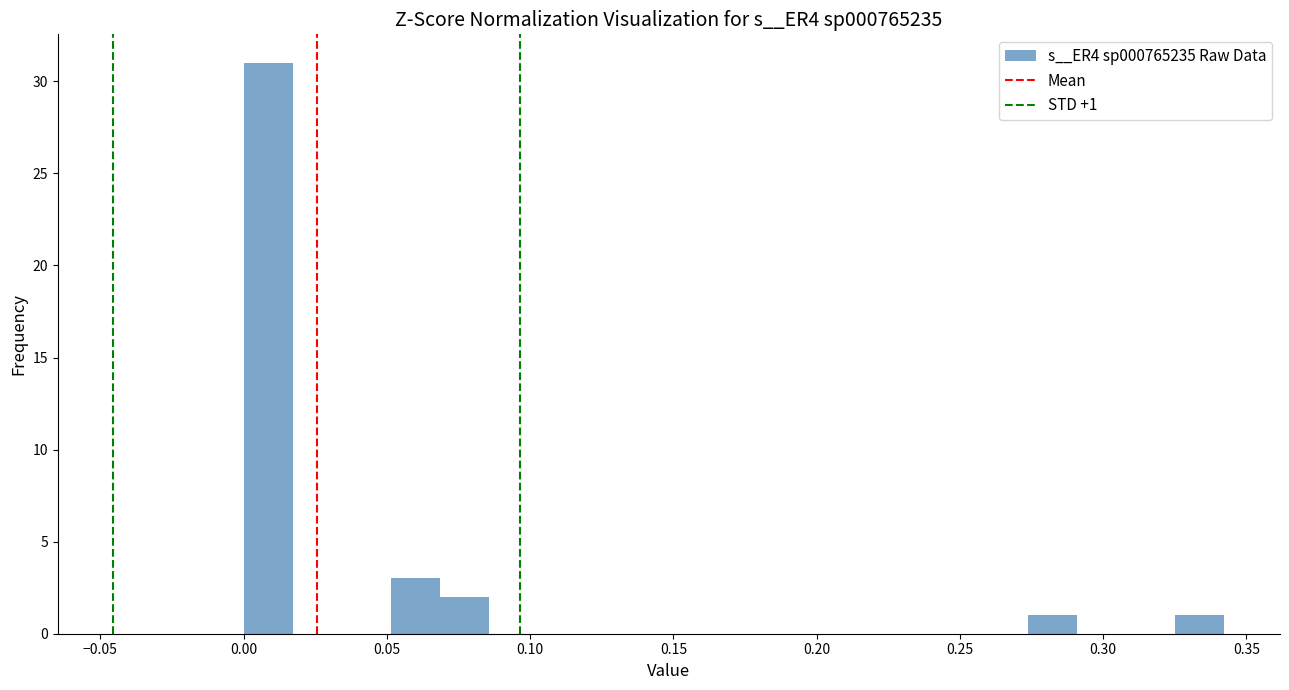

Read against the x-axis, roughly where is the centre of the tallest bar?

0.010